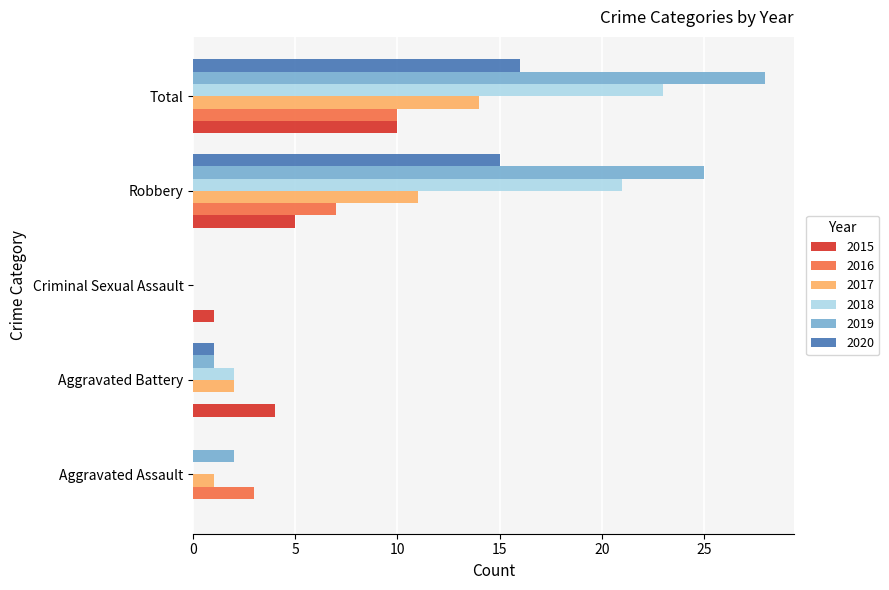

Between Aggravated Assault and Robbery, which series saw the biggest shift?

2019